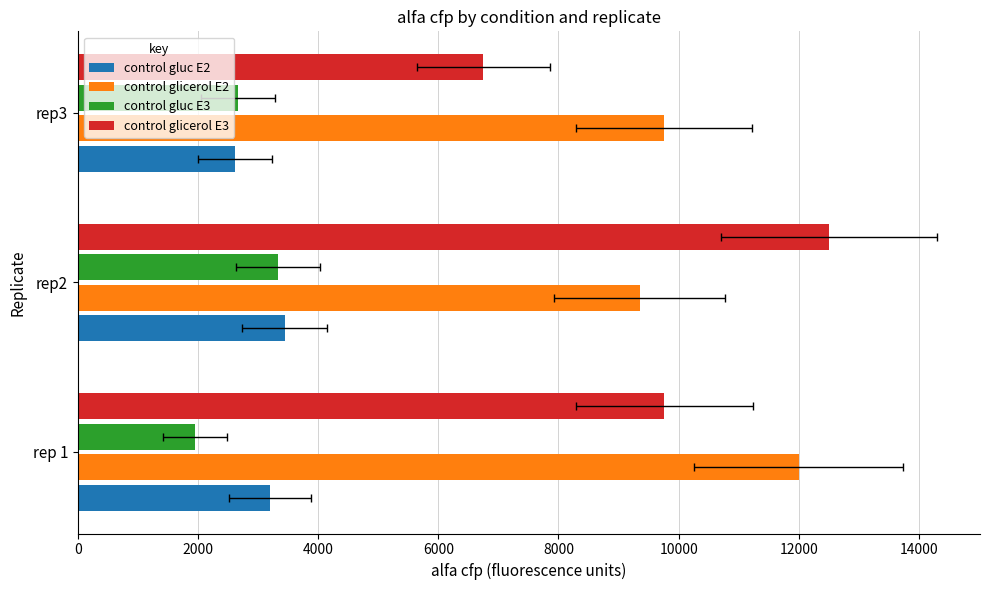

The value of control glicerol E2 at rep2 is 5811.3. True or false?

False